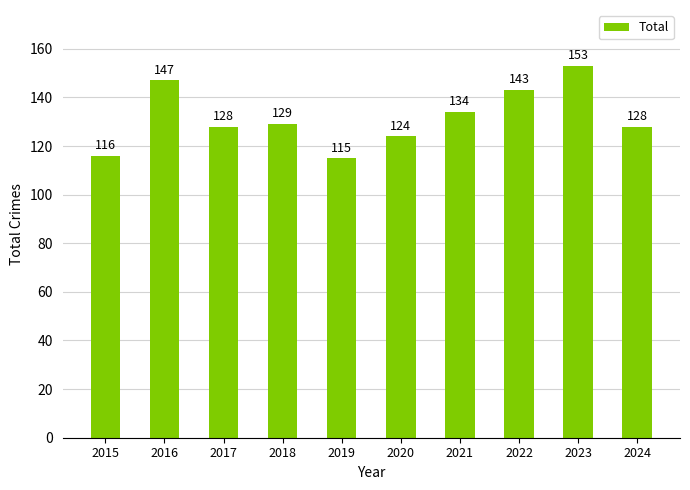

What is the value of the 5th bar from the left?

115